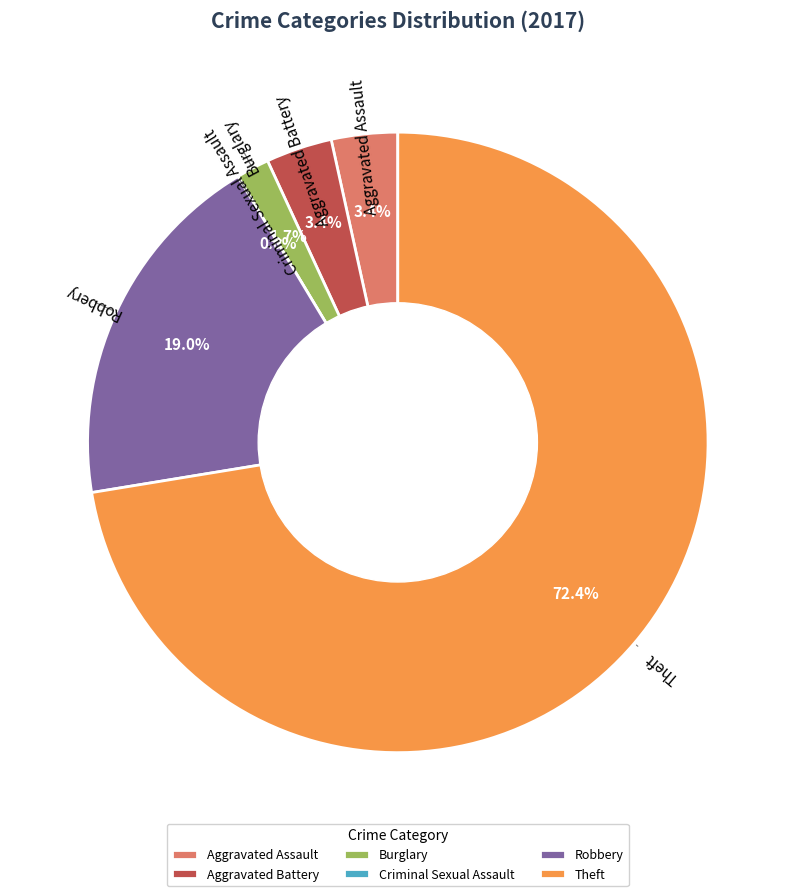

Which category has the smallest portion of the pie?

Criminal Sexual Assault